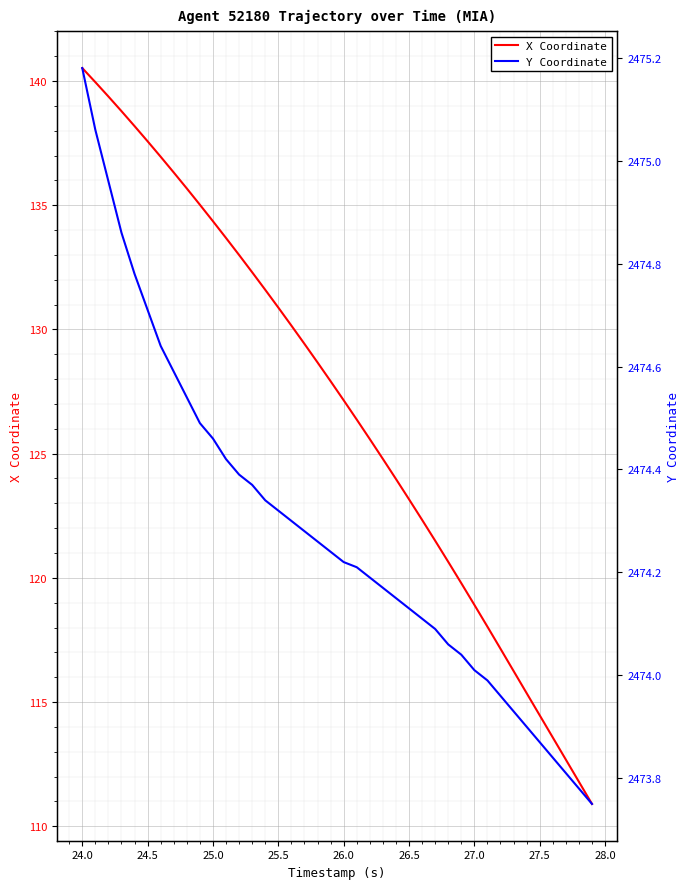

What is the lowest value of the Y Coordinate series?

2473.8